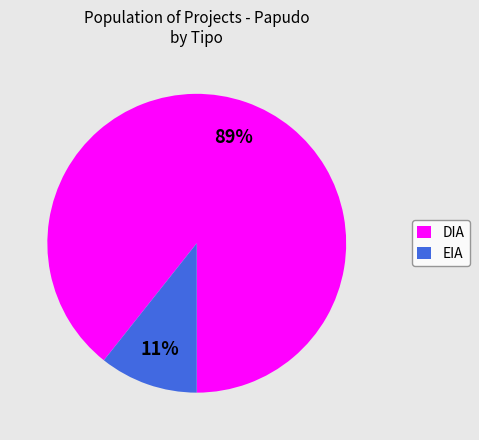

To the nearest percent, what percentage of the pie is DIA?

89%